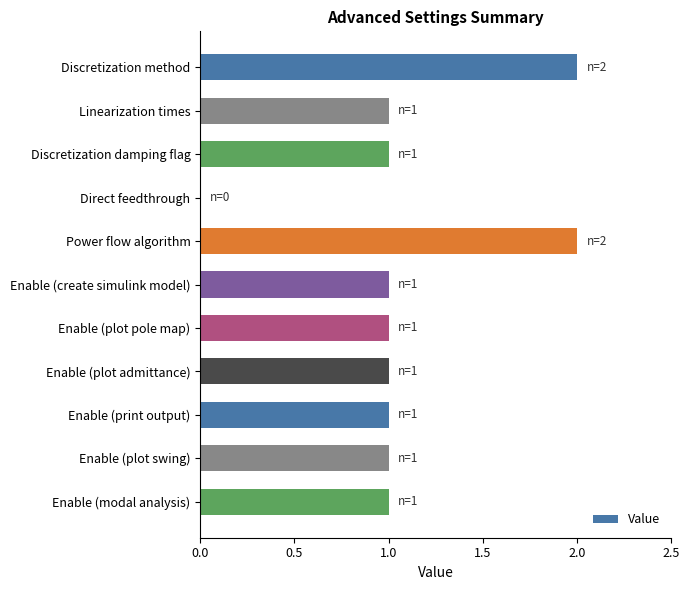

Reading top to bottom, extract all data points from this chart.

Discretization method=2	Linearization times=1	Discretization damping flag=1	Direct feedthrough=0	Power flow algorithm=2	Enable (create simulink model)=1	Enable (plot pole map)=1	Enable (plot admittance)=1	Enable (print output)=1	Enable (plot swing)=1	Enable (modal analysis)=1